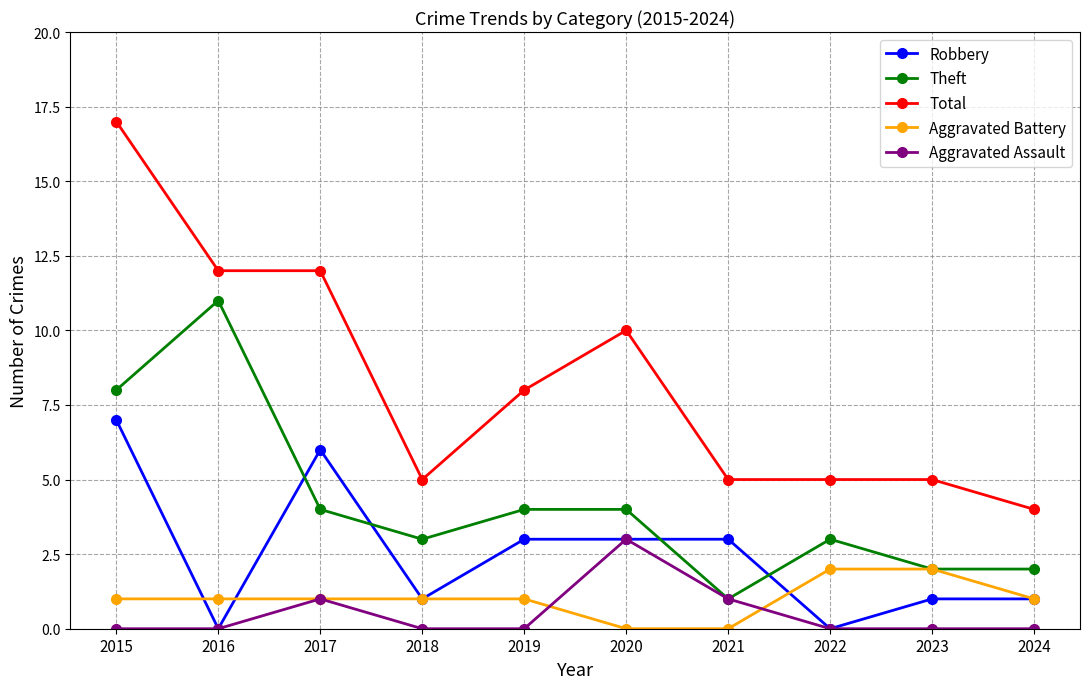

How many data points does each series have?

10